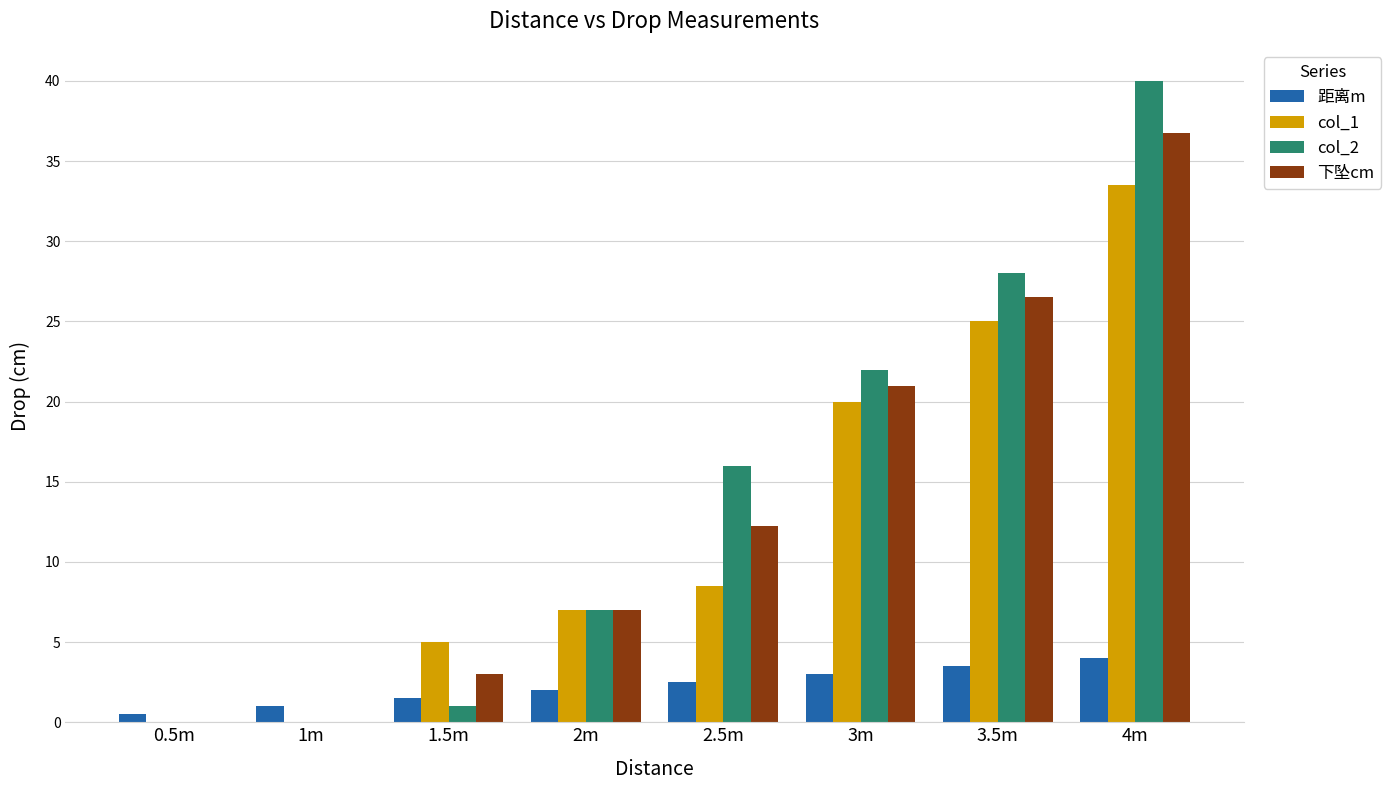

The value of 距离m at 3.5m is 1.2. True or false?

False